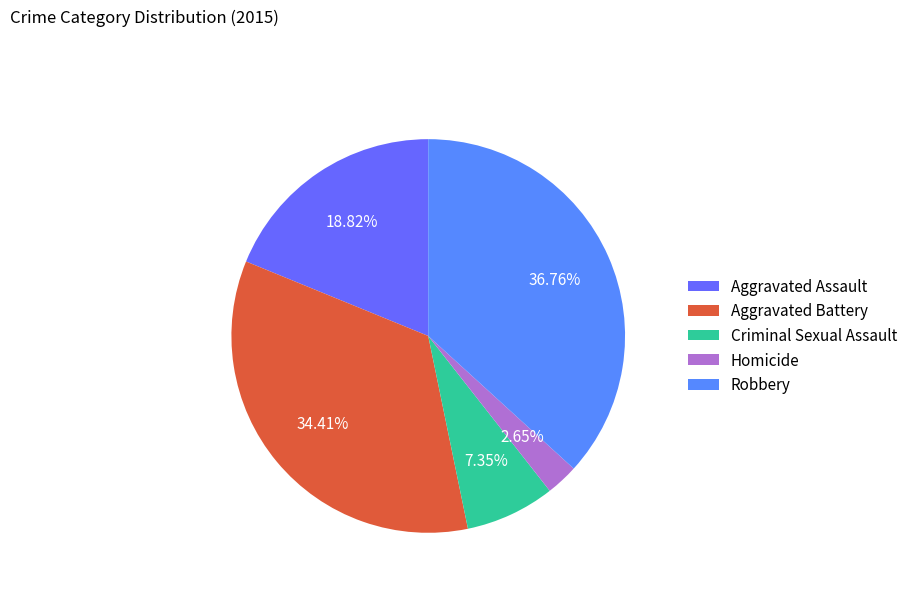

What is the total percentage of Robbery and Aggravated Battery?

71.2%